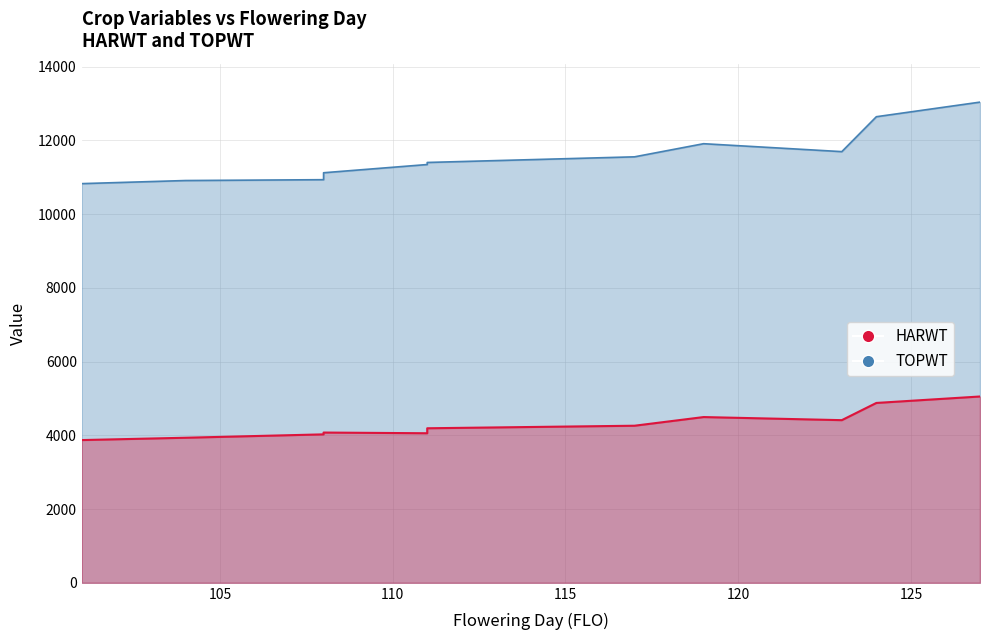

Which series has the widest spread of values?

TOPWT